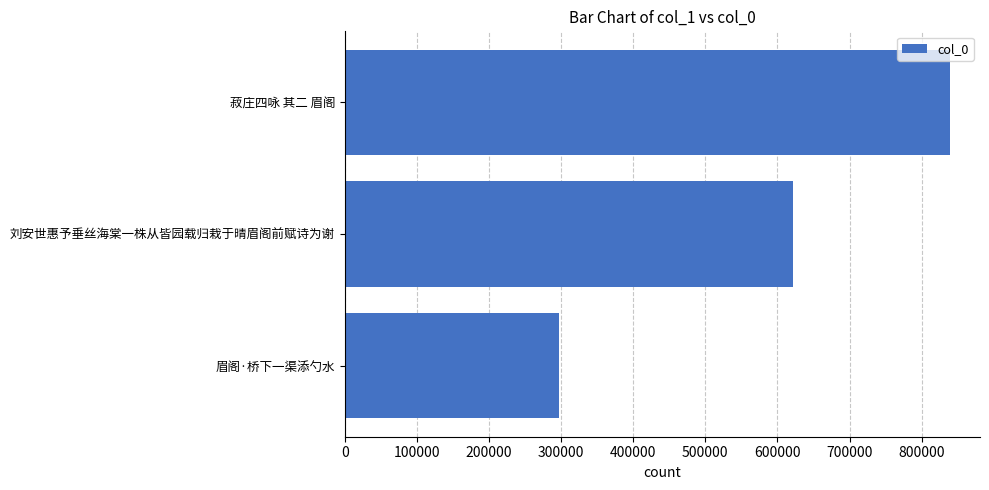

What is the maximum value shown in the chart?

838927